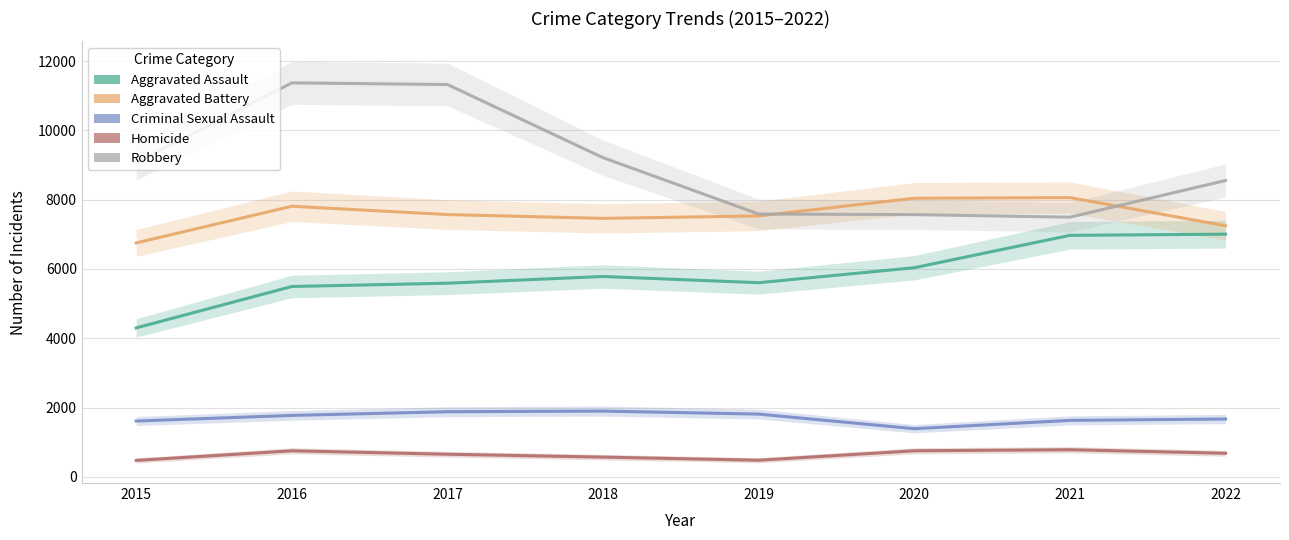

What is the sum of the Robbery values at 2016 and 2019?

18956